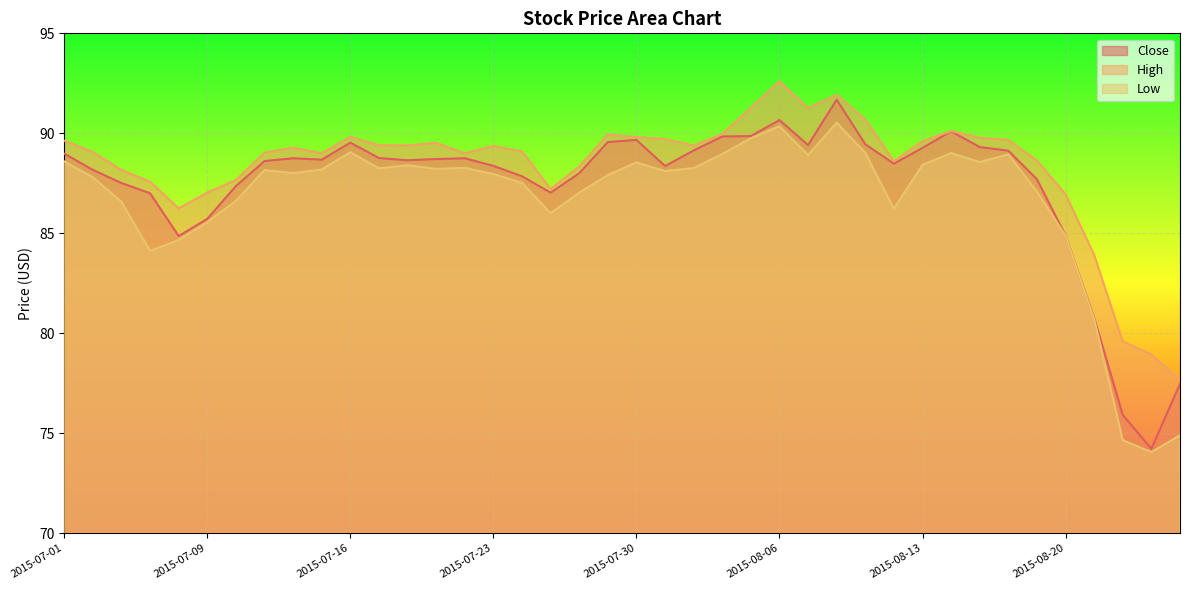

What is the difference between the highest and lowest values at 2015-08-10?

1.4